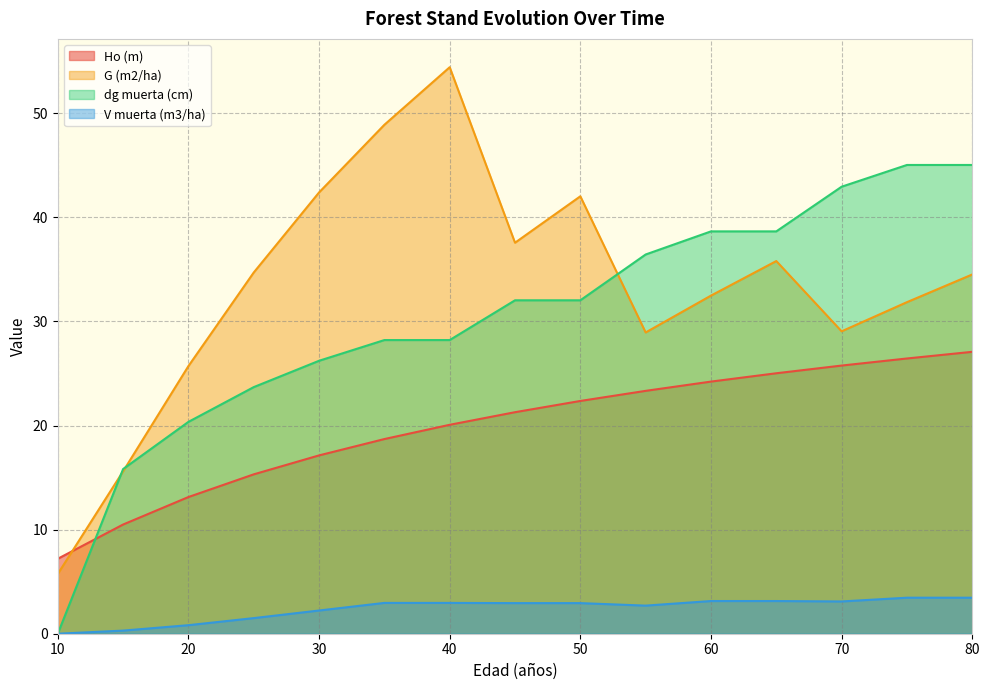

How many data points in Ho (m) are above 21?

8